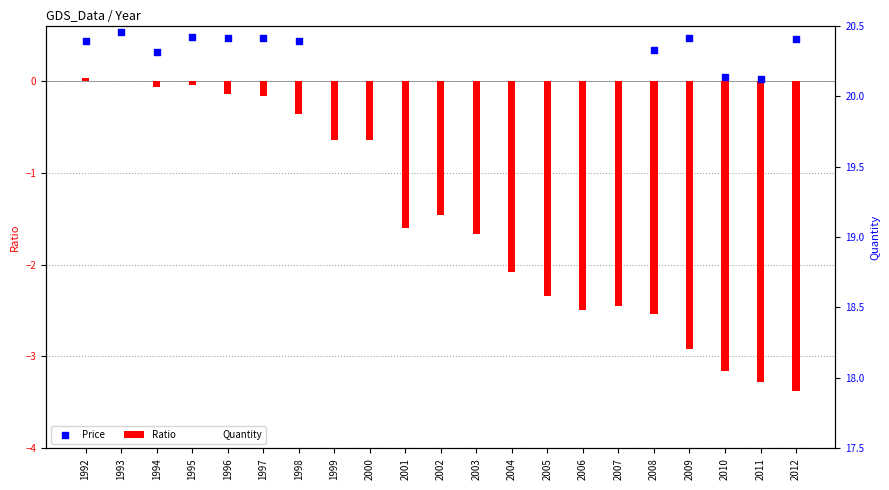

Is the value of Quantity at 2012 greater than the value of Price at 1997?

Yes